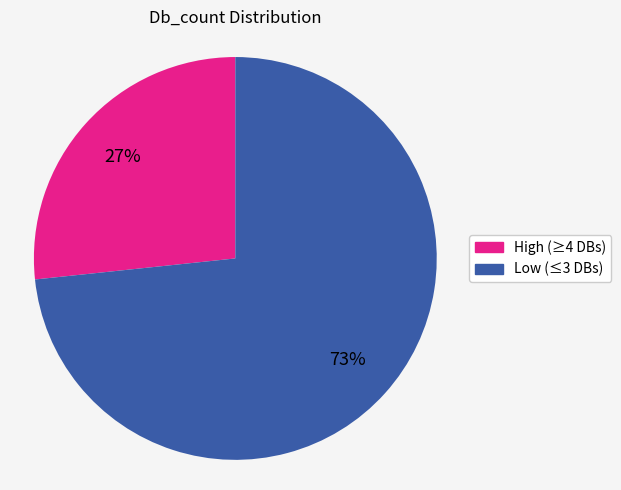

Is there a majority slice in this chart?

Yes